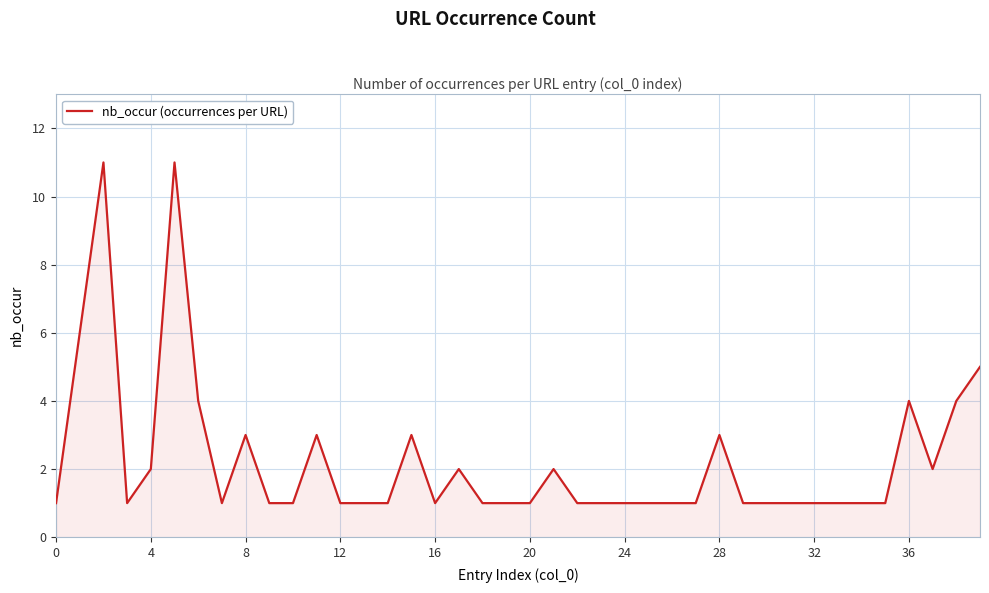

Reading left to right, what are all the values shown in this chart?

1	6	11	1	2	11	4	1	3	1	1	3	1	1	1	3	1	2	1	1	1	2	1	1	1	1	1	1	3	1	1	1	1	1	1	1	4	2	4	5